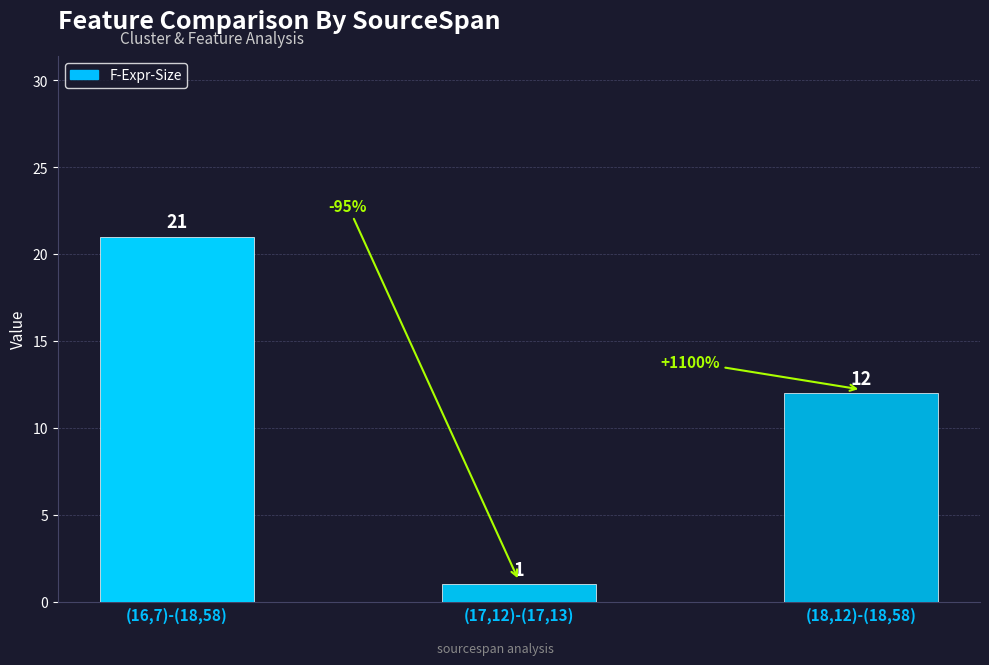

Is it true that the value at (17,12)-(17,13) is 2?

False